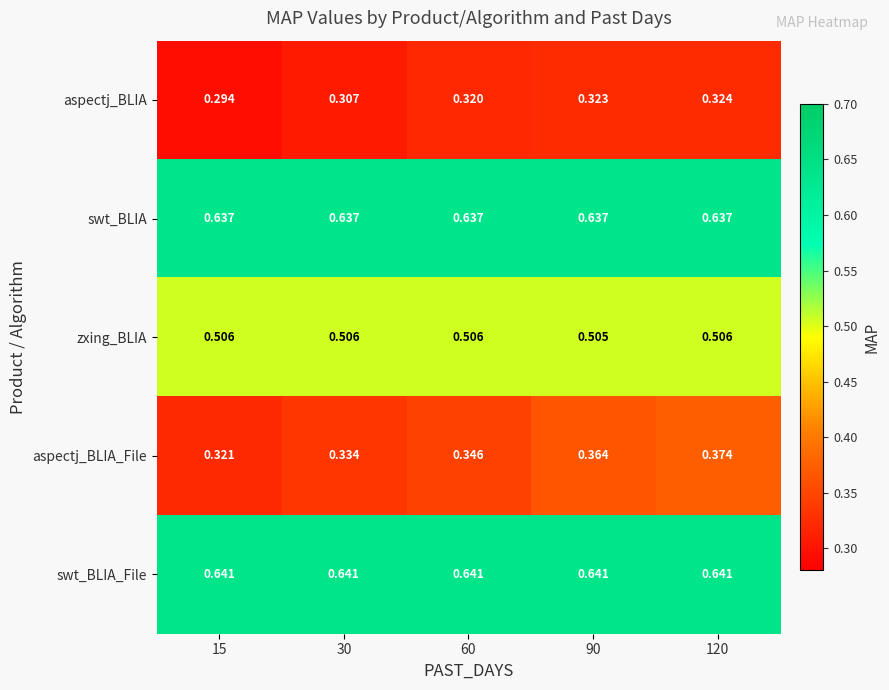

Between 90 and 120, which series saw the biggest shift?

aspectj_BLIA_File